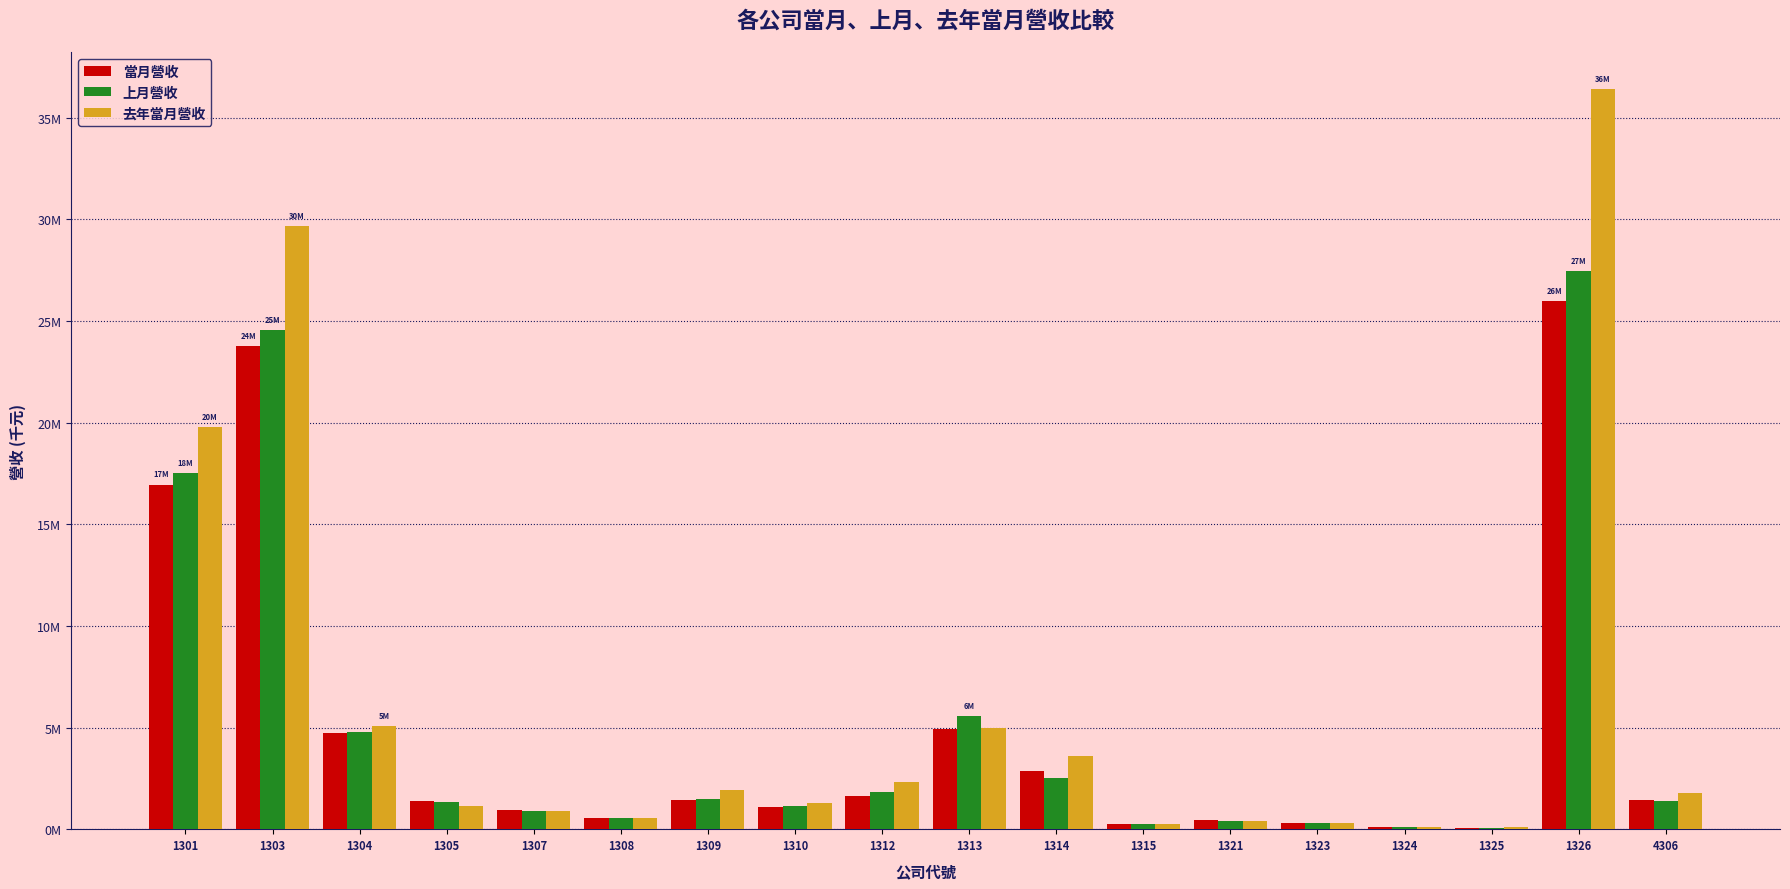

What is the value of the 去年當月營收 bar at the 10th from the left?

4977365